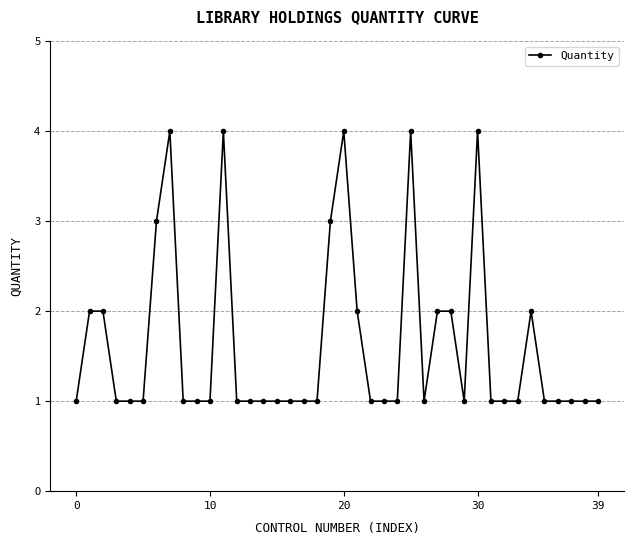

What is the greatest value displayed?

4